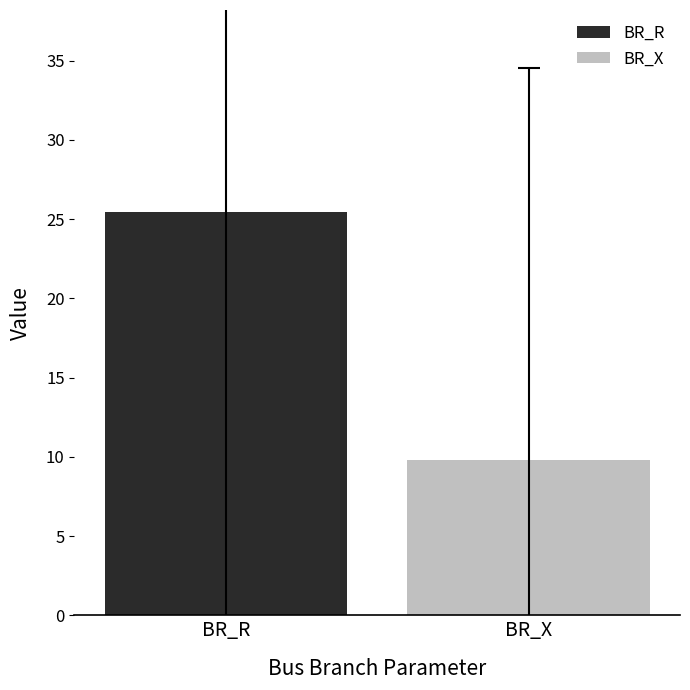

Which series has the largest range (max minus min)?

BR_R